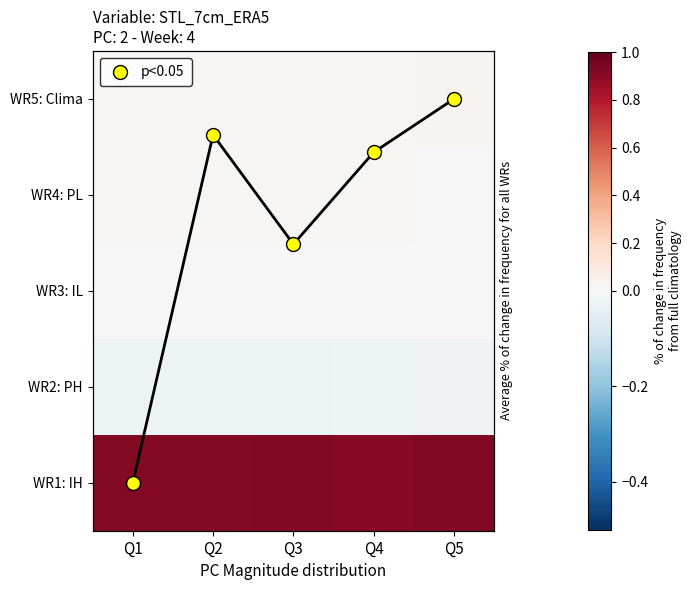

How many WR5: Clima values are between 0 and 1?

5